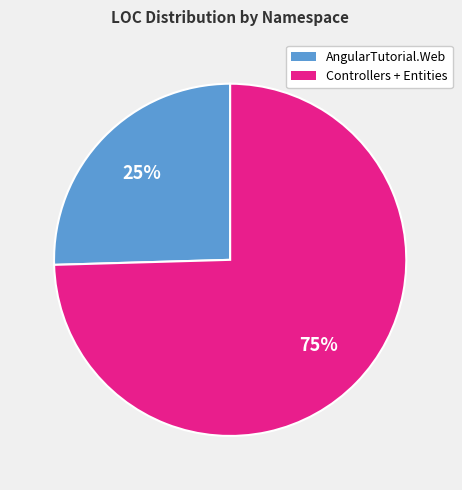

How many segments does this pie chart have?

2